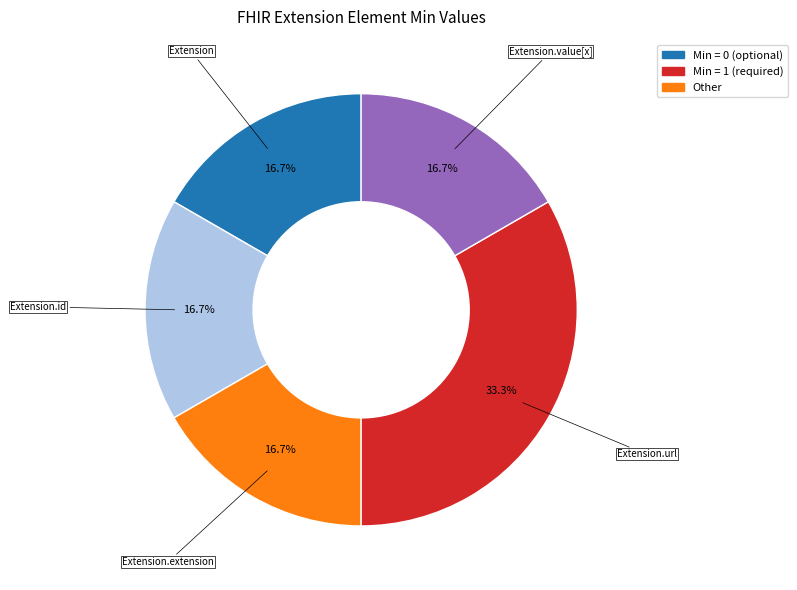

Is there a majority slice in this chart?

No